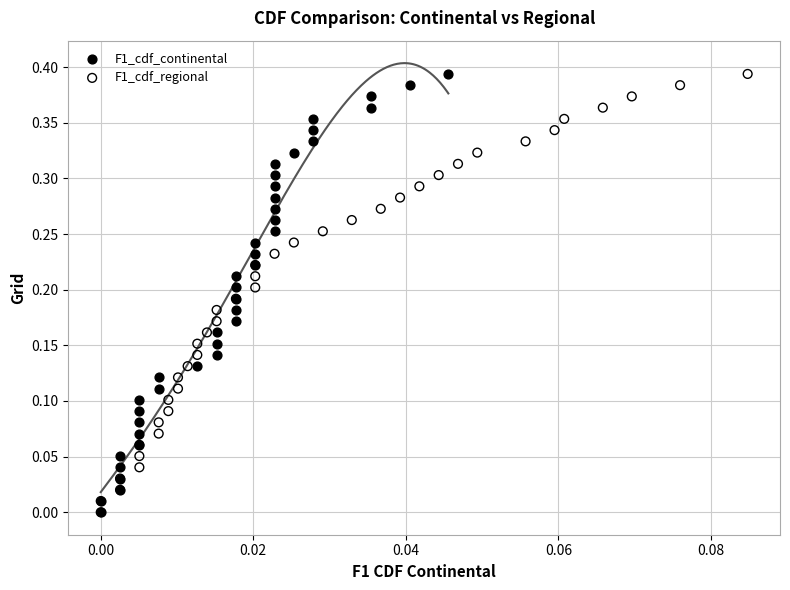

What are all the series names shown in the legend?

F1_cdf_continental, F1_cdf_regional